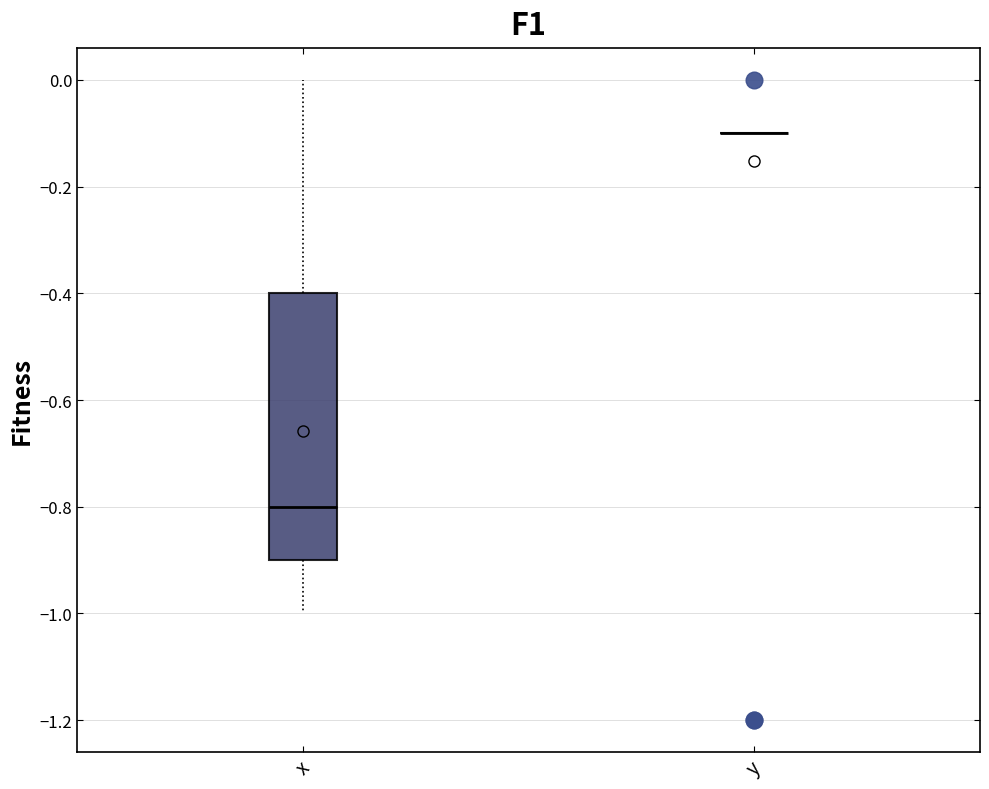

Which box is the tallest, from its lower edge to its upper edge?

x